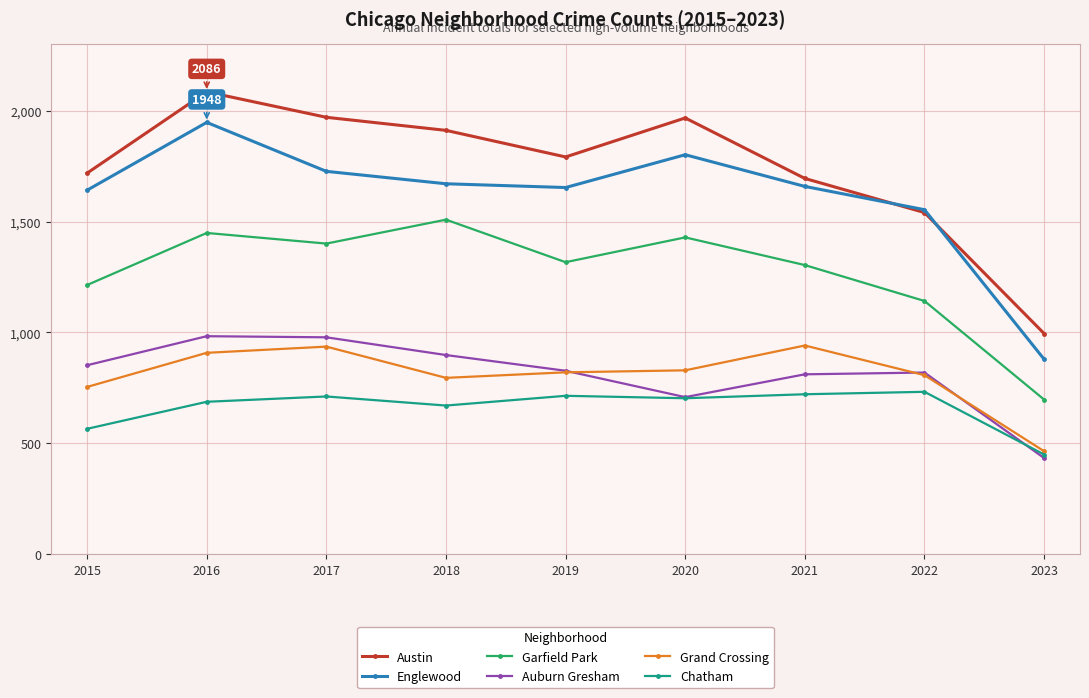

What is the value of the Auburn Gresham point at the 9th from the left?

433